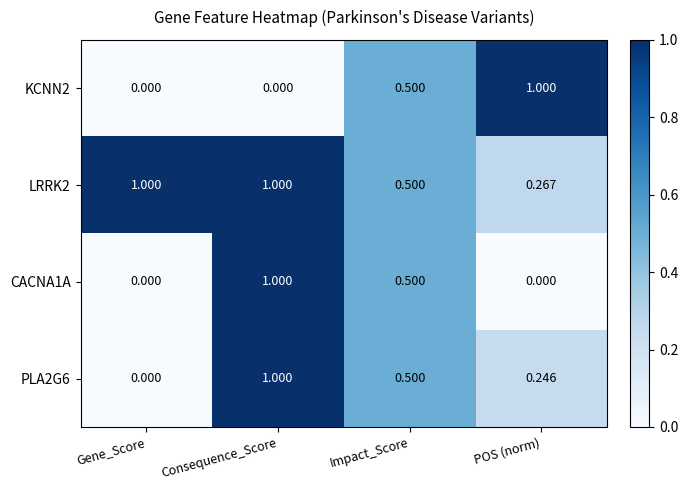

At which label does KCNN2 reach its peak?

POS (norm)